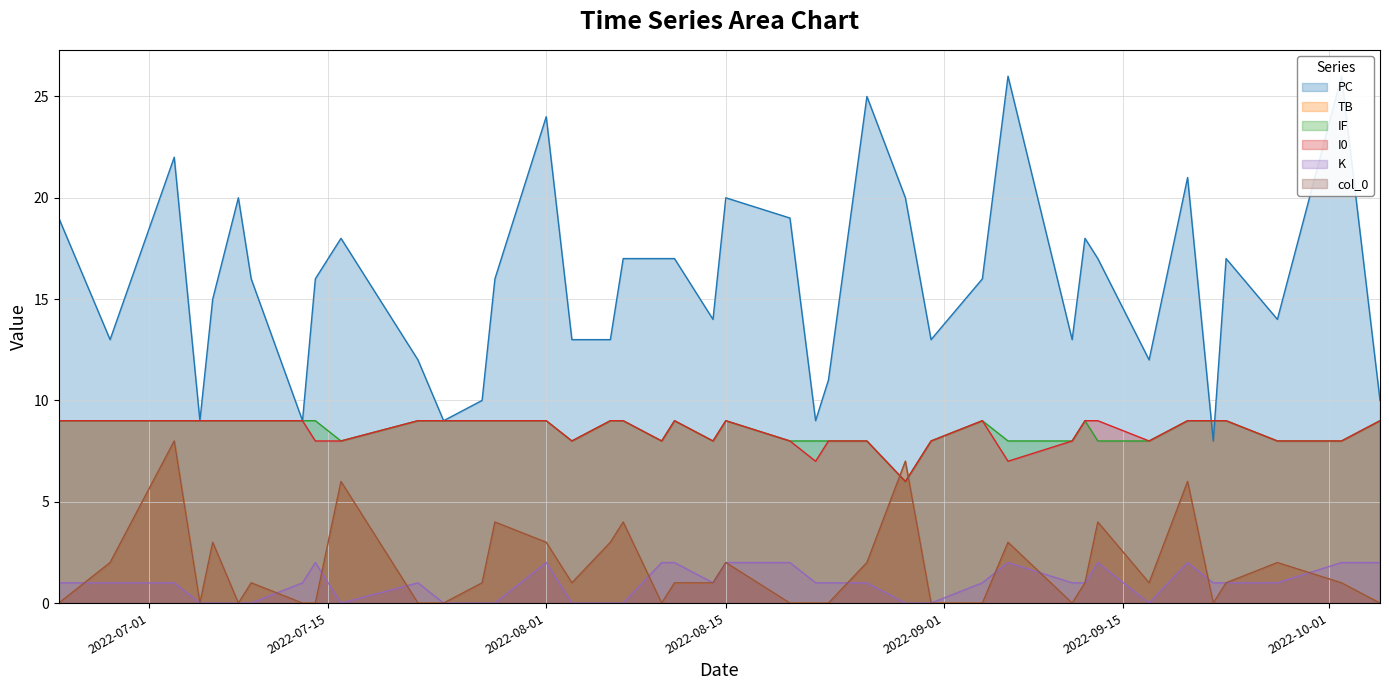

True or false: PC has a value of 17 at 2022-09-23.

True